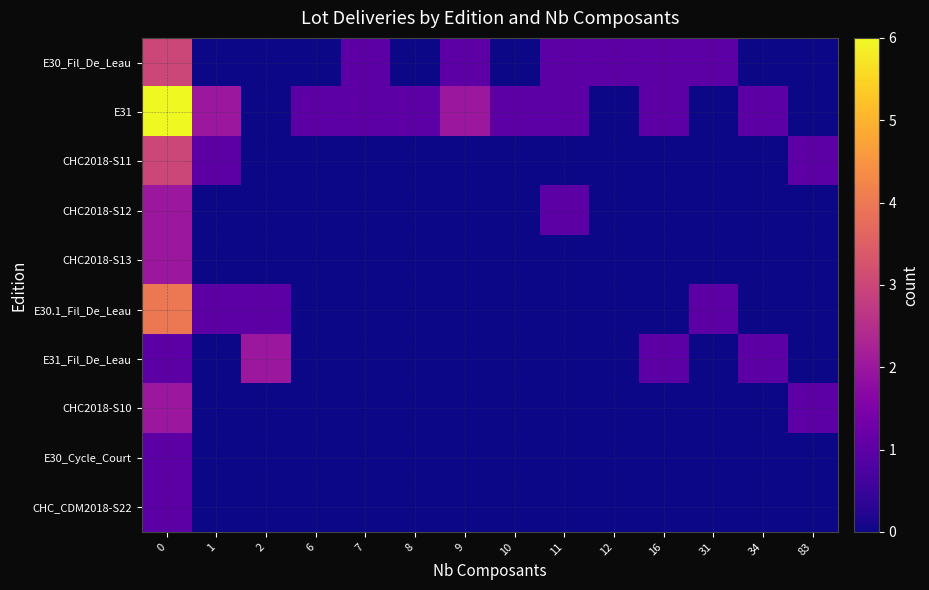

What is the difference between the highest and lowest values at 9?

2